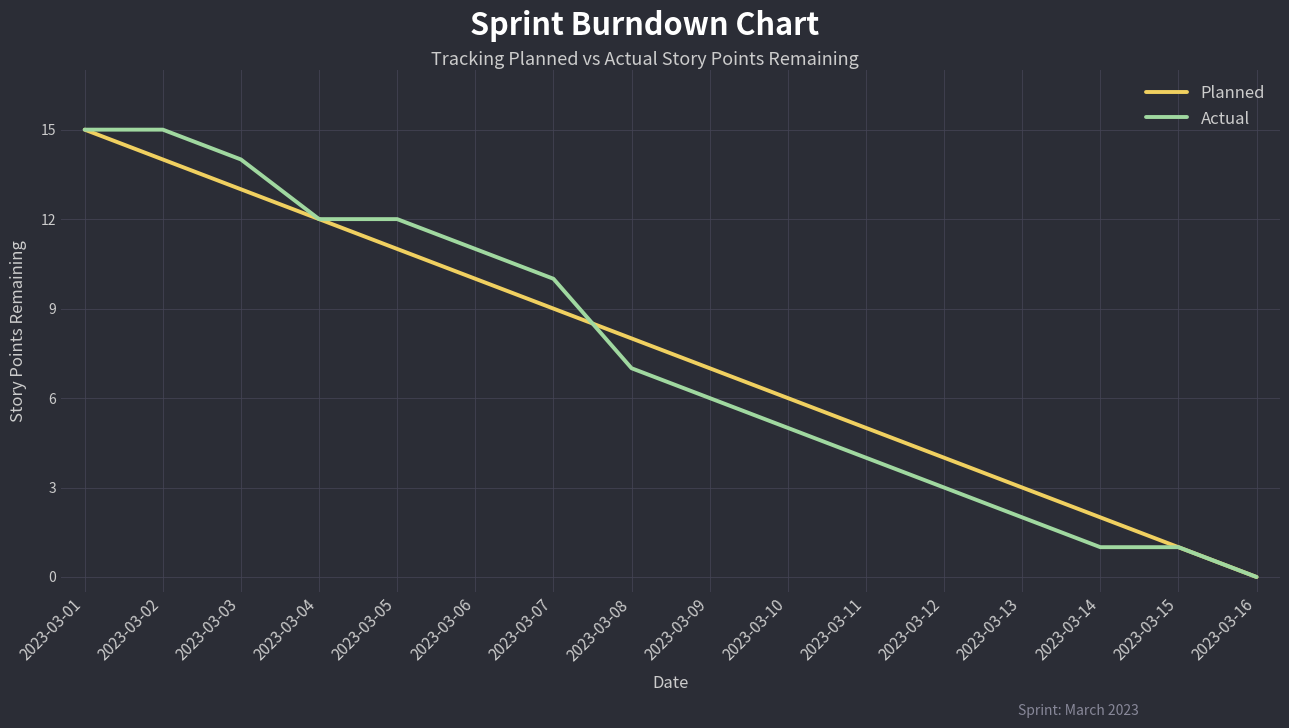

What are all the series names shown in the legend?

Planned, Actual